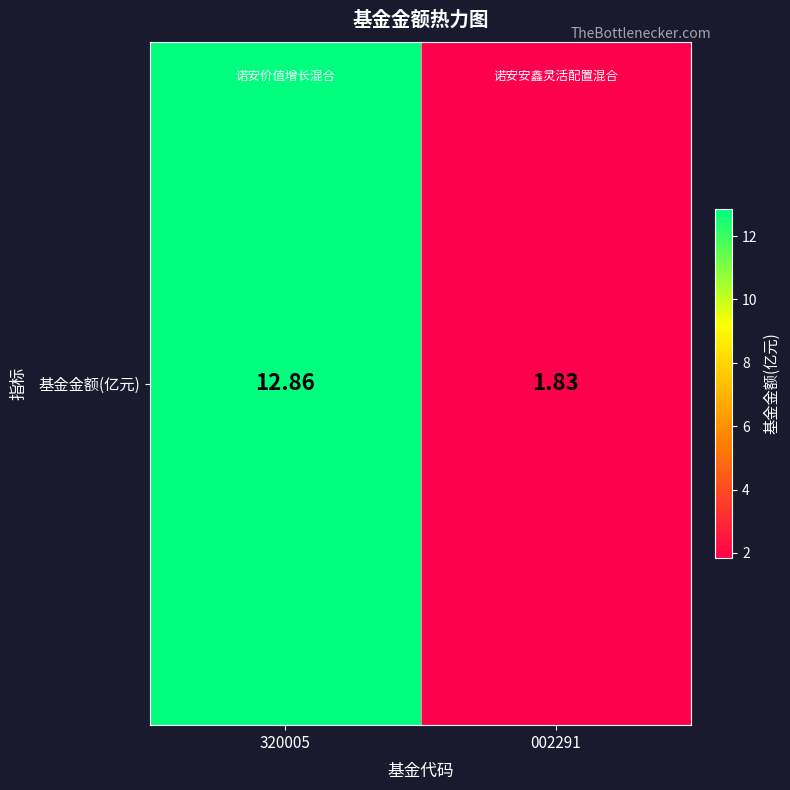

Reading left to right, what are all the values shown in this chart?

12.9	1.8